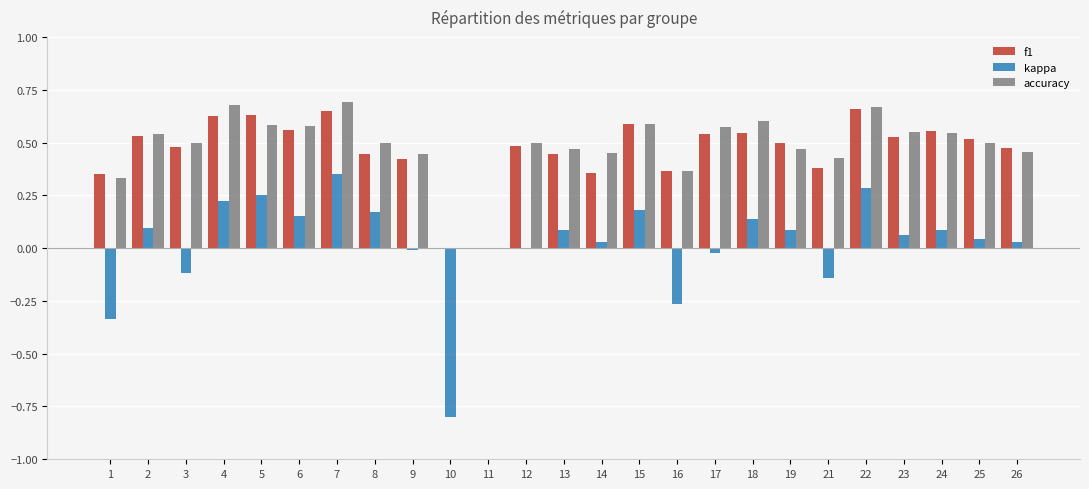

What is the sum of the accuracy values at 3 and 1?

0.8